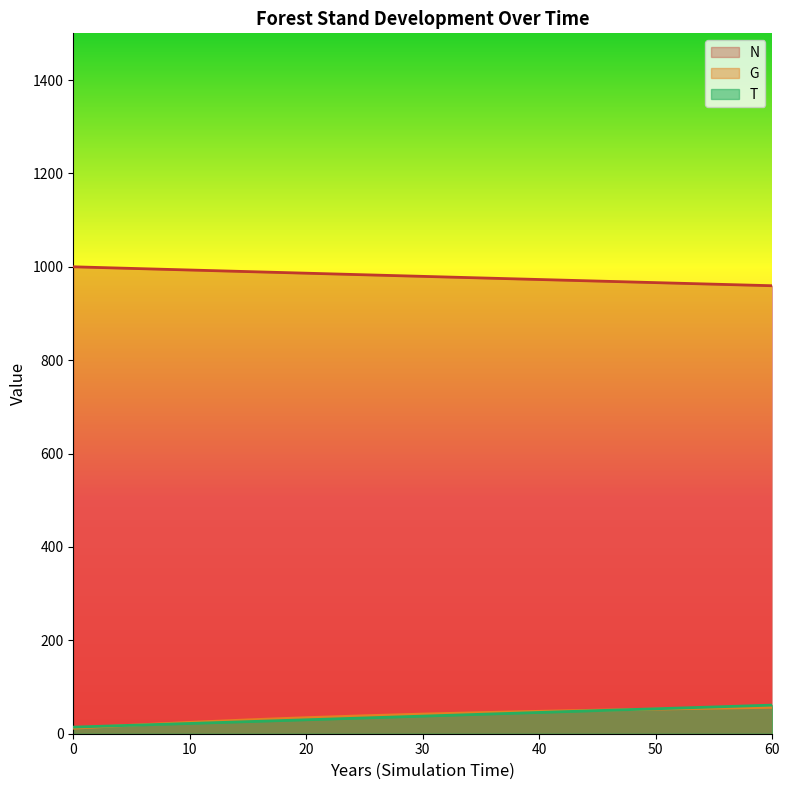

What is the minimum value shown in the chart?

11.8